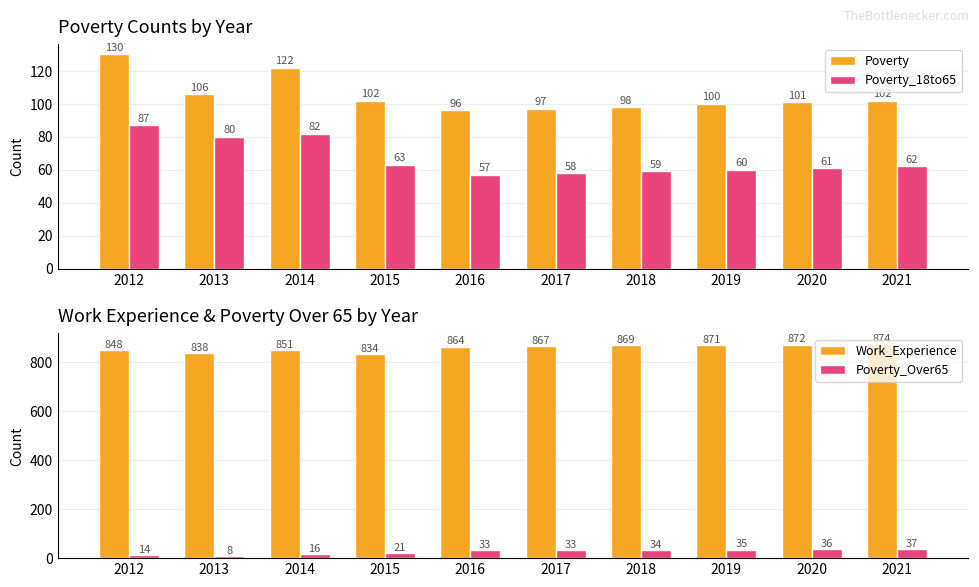

Between 2019 and 2020, which series saw the biggest shift?

Poverty